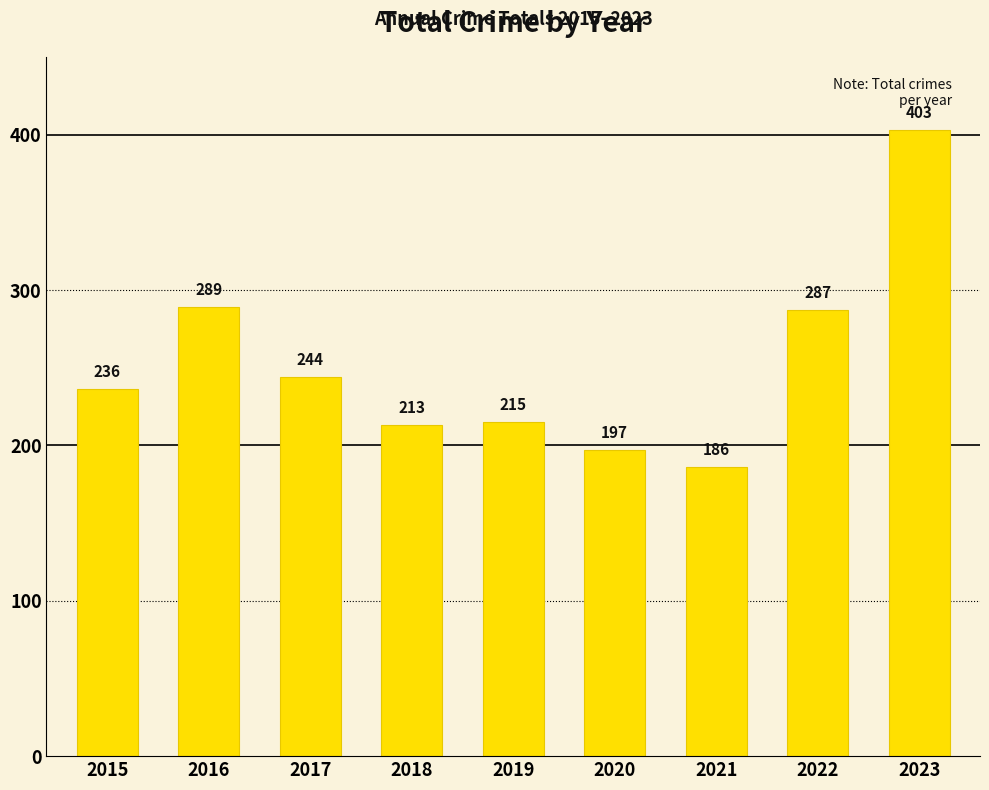

Reading left to right, what are all the values shown in this chart?

2015=236	2016=289	2017=244	2018=213	2019=215	2020=197	2021=186	2022=287	2023=403